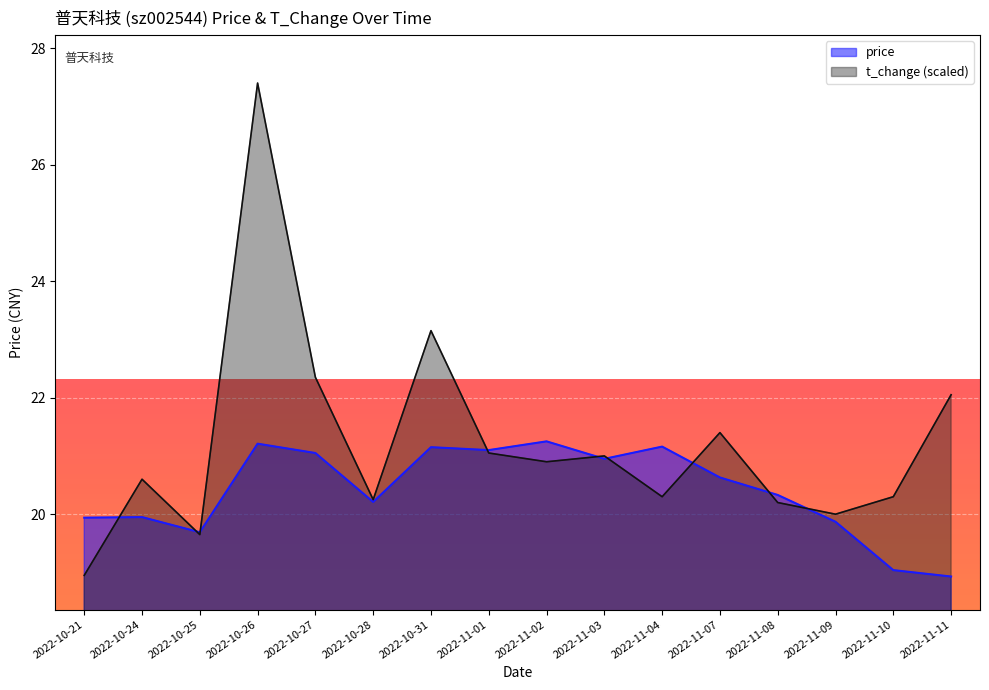

What is the difference between the maximum and second lowest values in the t_change series?

7.8